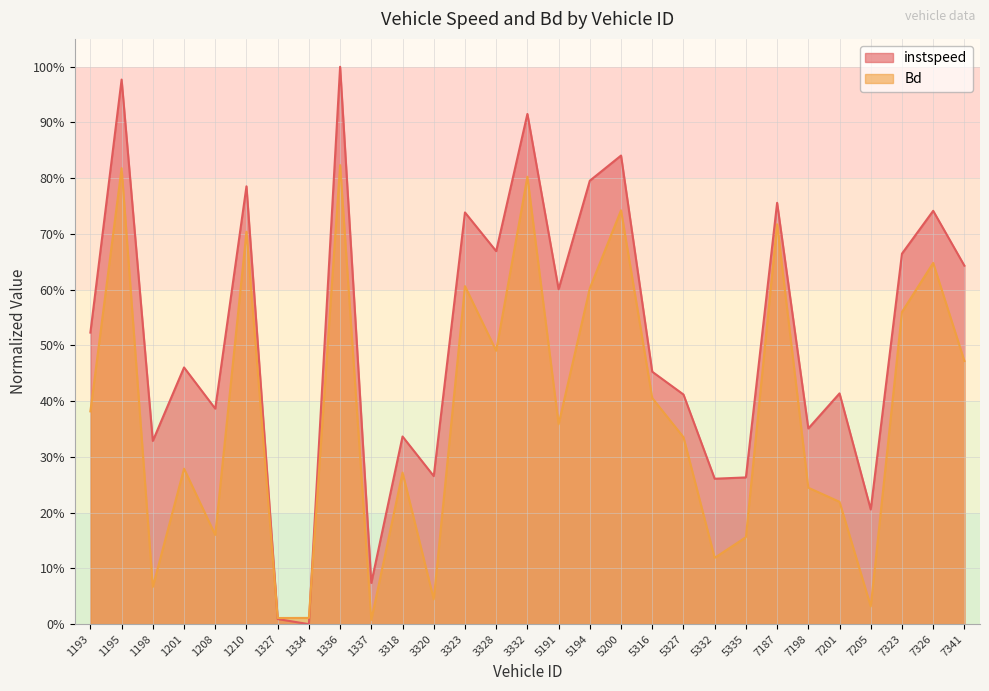

Read the instspeed value at 5332.

0.3